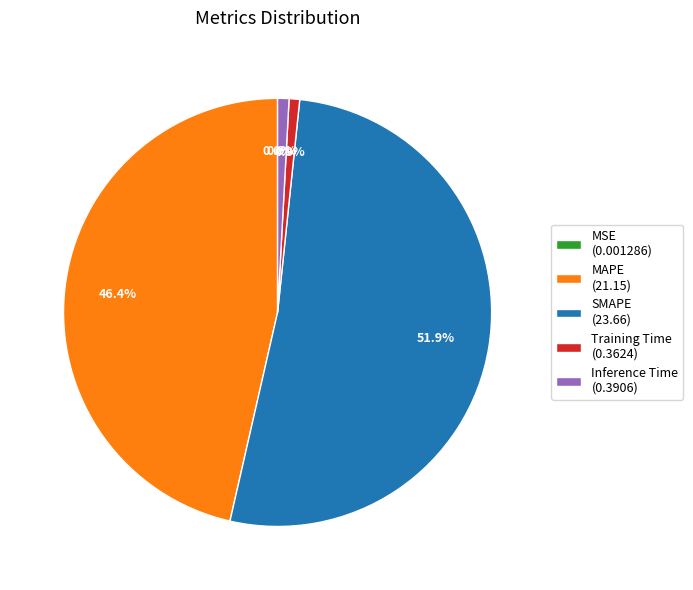

Is there a majority slice in this chart?

Yes